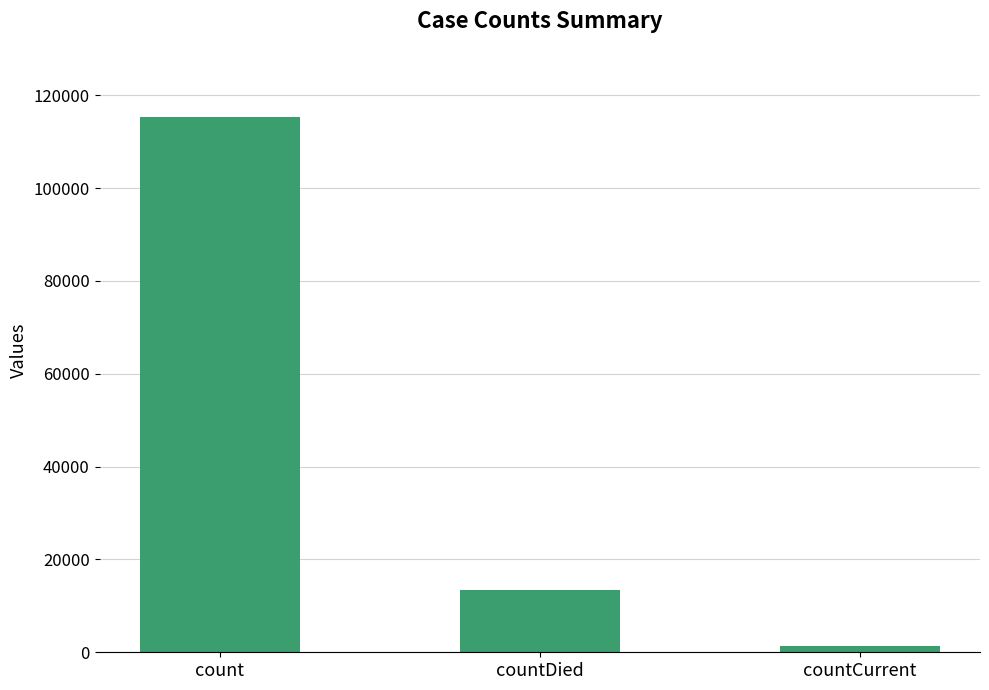

What is the minimum value shown in the chart?

1383